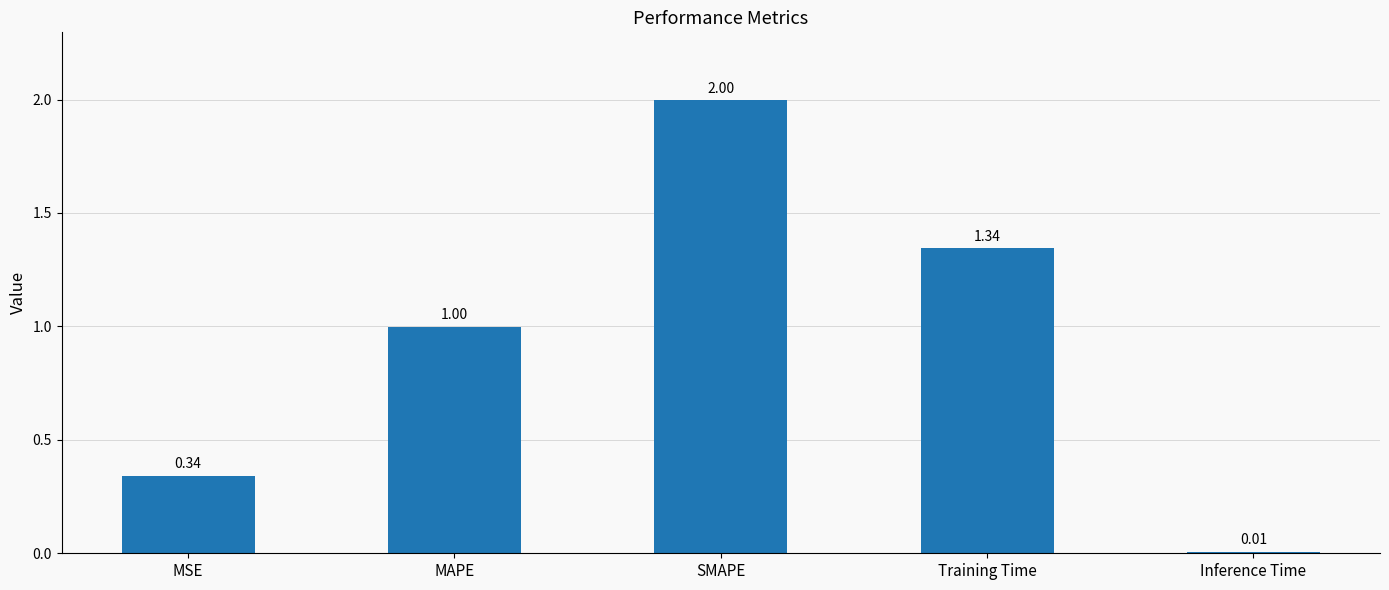

What position from the right is MAPE?

4